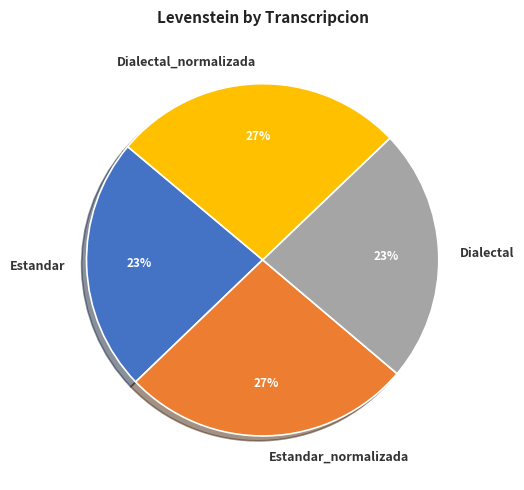

Is it true that Dialectal_normalizada is 27% of the pie?

True